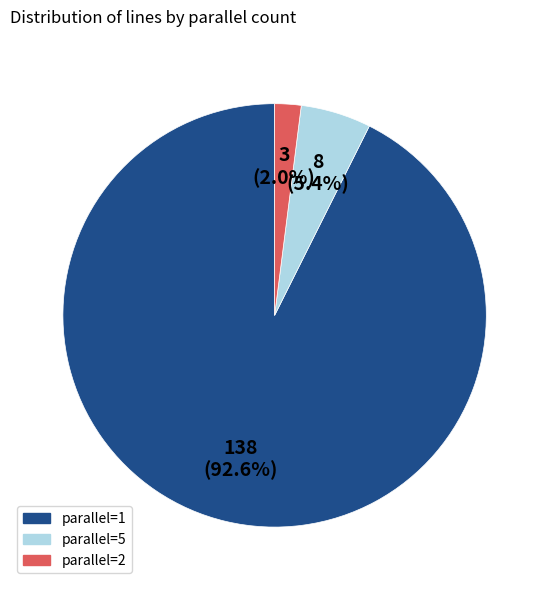

Does any single category account for the majority?

Yes